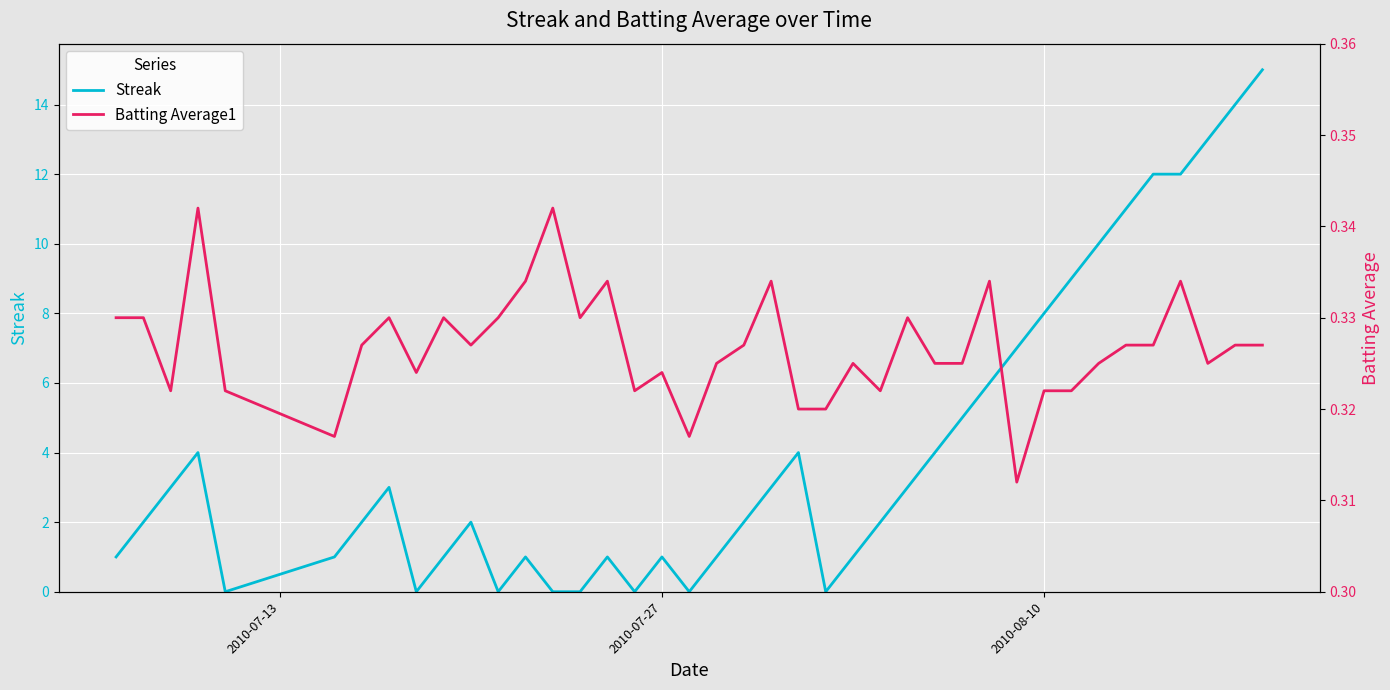

What is the highest value of the Streak series?

15